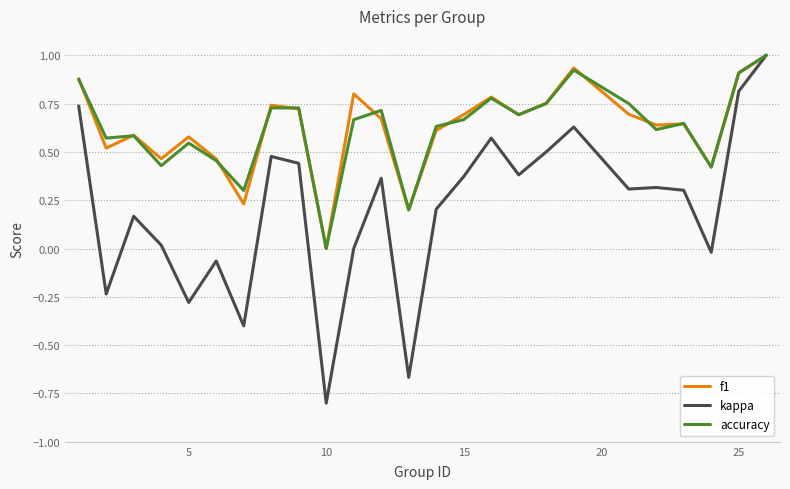

Which series has the largest range (max minus min)?

kappa